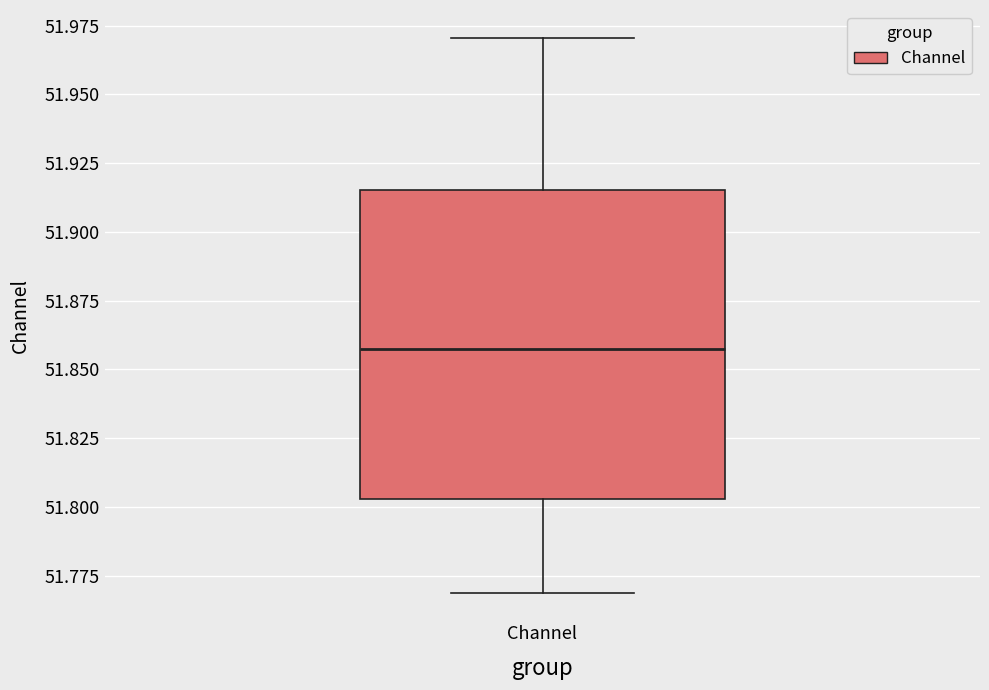

Read this box plot against the y-axis: the position of the median line, the range covered by the box, and the ends of both whiskers. The values are not printed on the chart, so give them approximately, as read against the axis.

median 51.860, box 51.805 to 51.915, whiskers 51.770 to 51.970